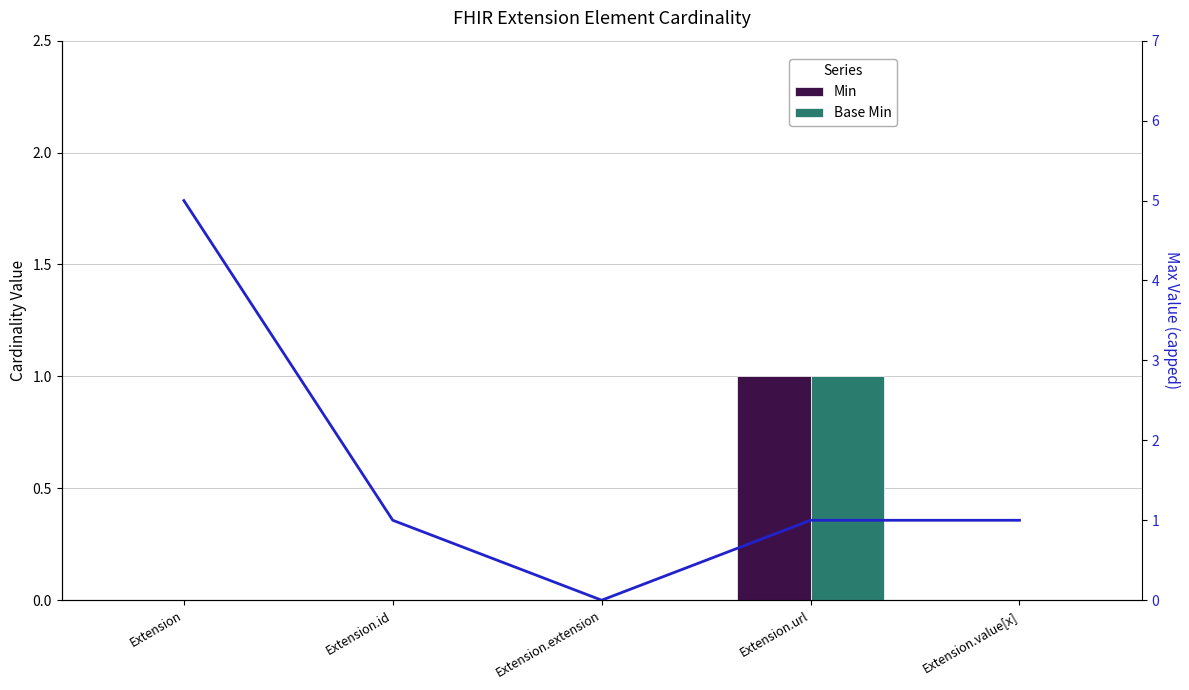

Count the Max (capped at 5) values in the range 1 to 2.

3